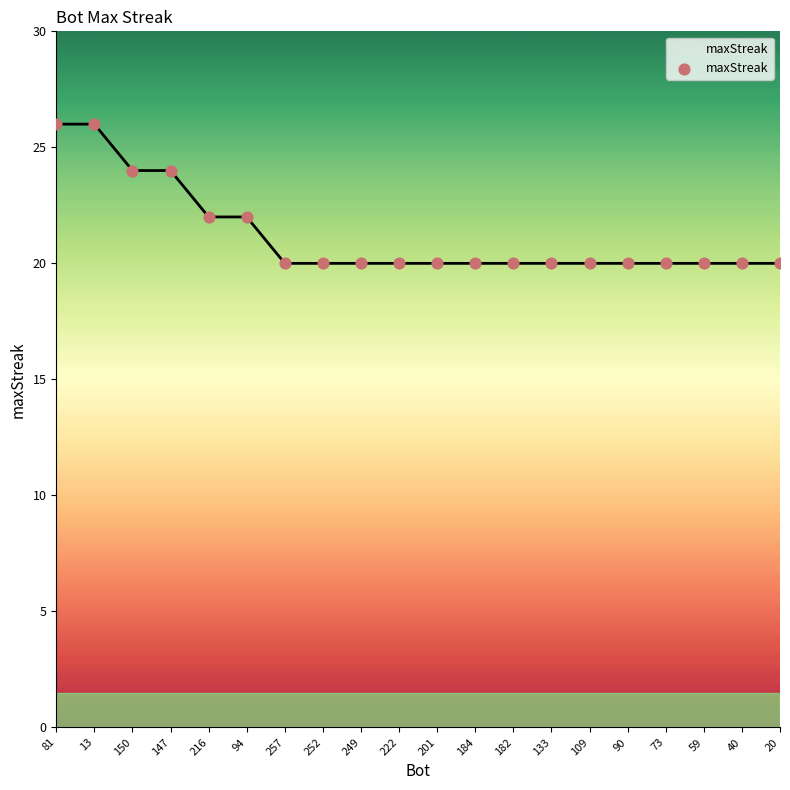

What is the change in value from 13 to 73?

-6